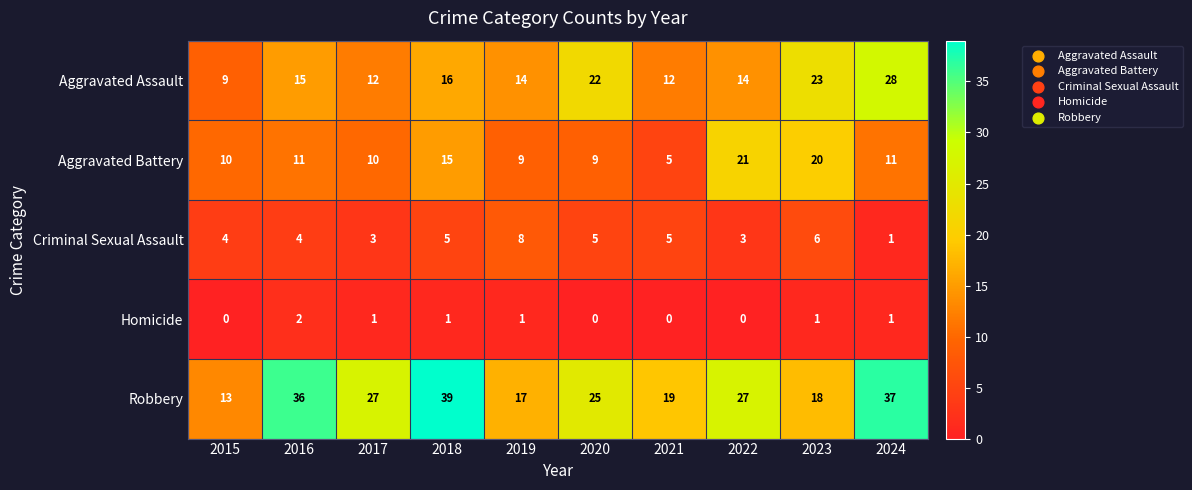

List the series in order of their peak value, highest first.

Robbery, Aggravated Assault, Aggravated Battery, Criminal Sexual Assault, Homicide